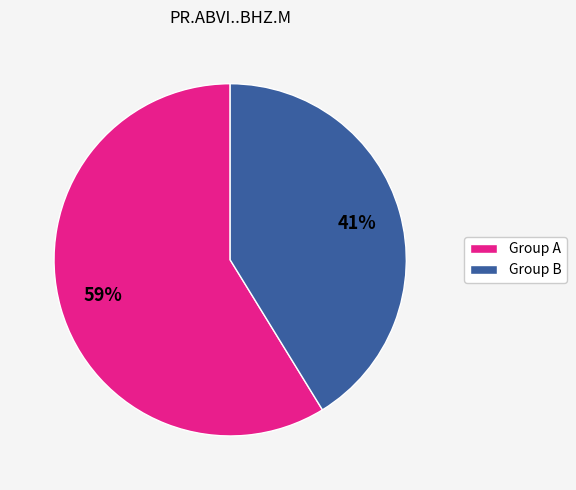

What is the smallest slice in the pie chart?

Group B